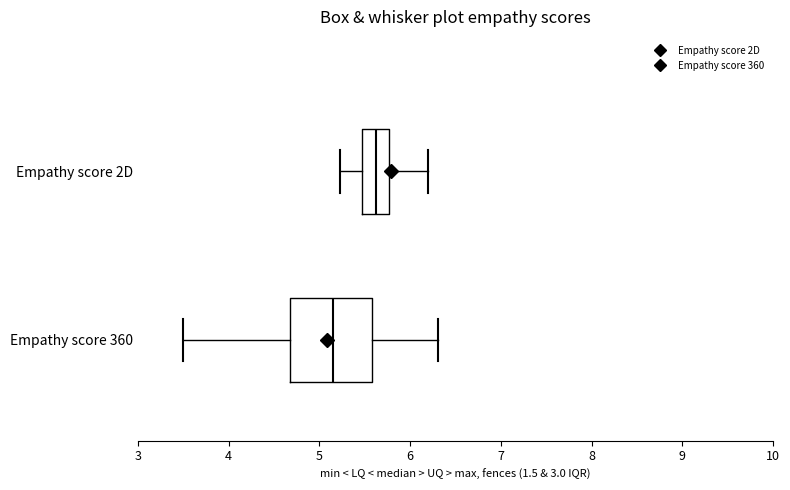

Comparing the boxes themselves (not the whiskers), which one is the widest?

Empathy score 360